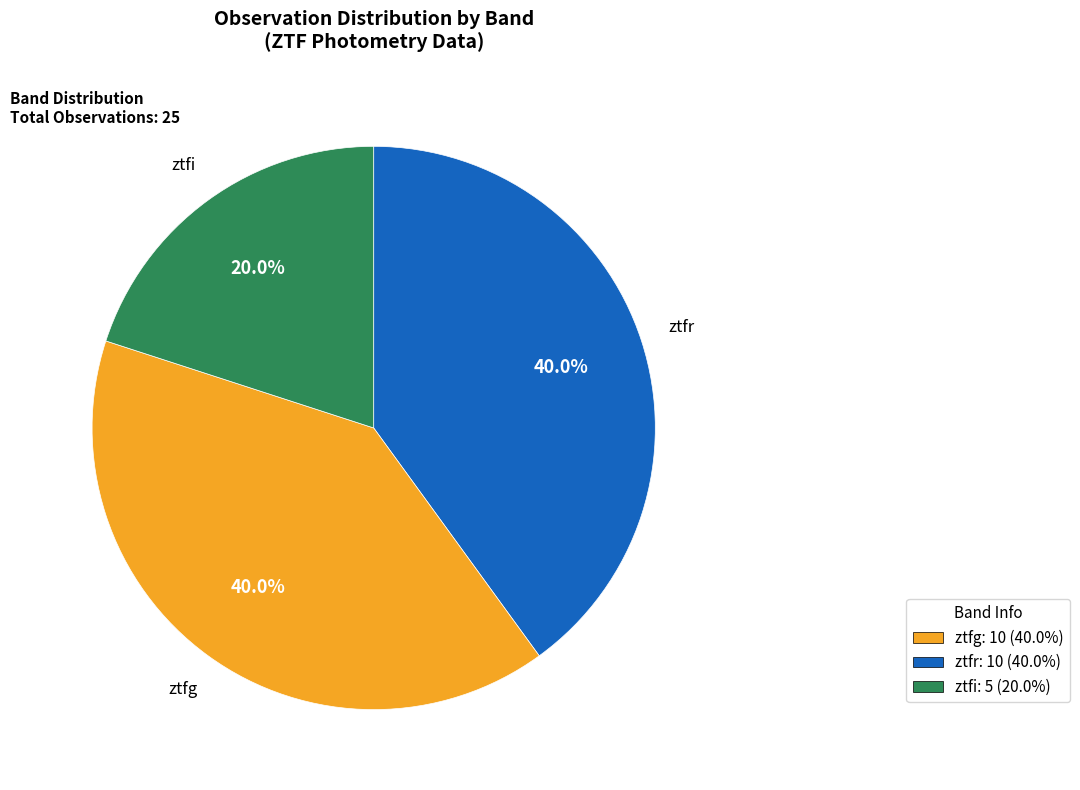

What is the smallest slice in the pie chart?

ztfi